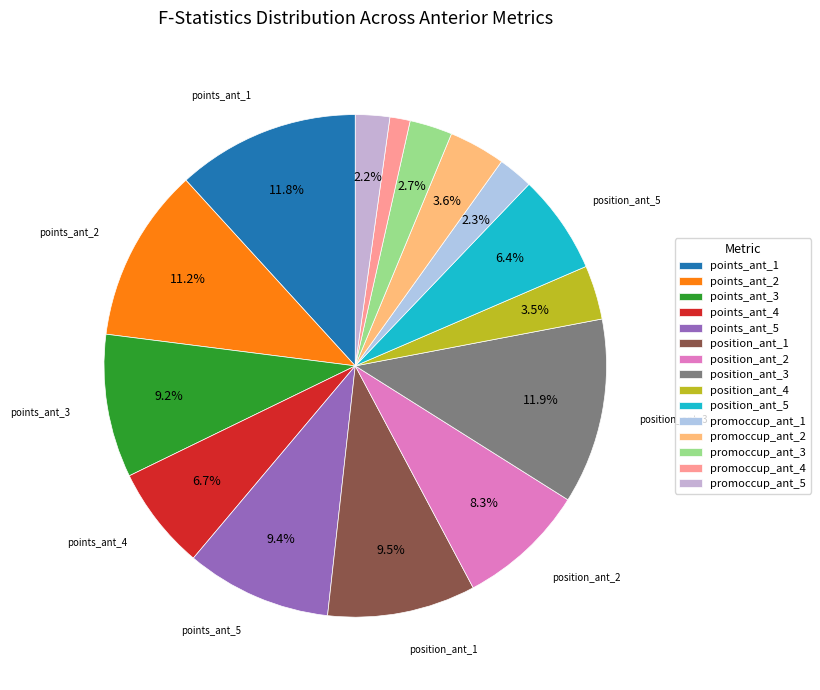

Is it true that position_ant_5 is 1% of the pie?

False